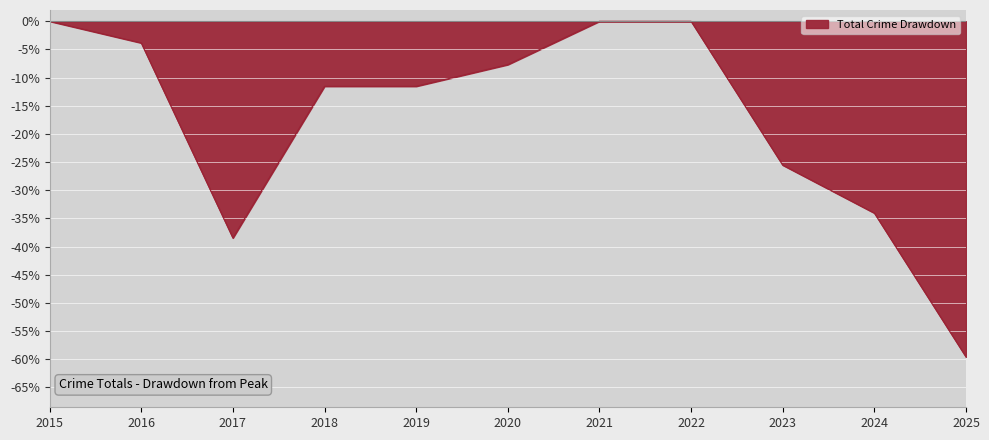

At which category does the chart reach its minimum across all series?

2025